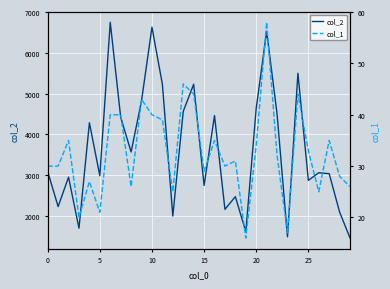

How many interior local peaks does the col_2 series have?

10